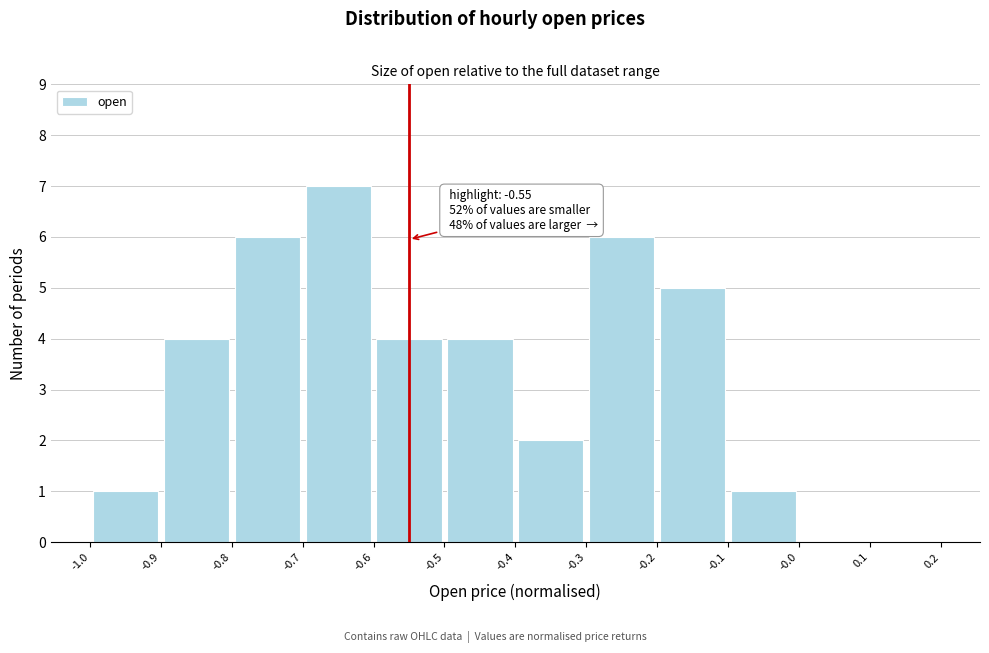

Which range on the x-axis has the tallest bar?

-0.7 to -0.6